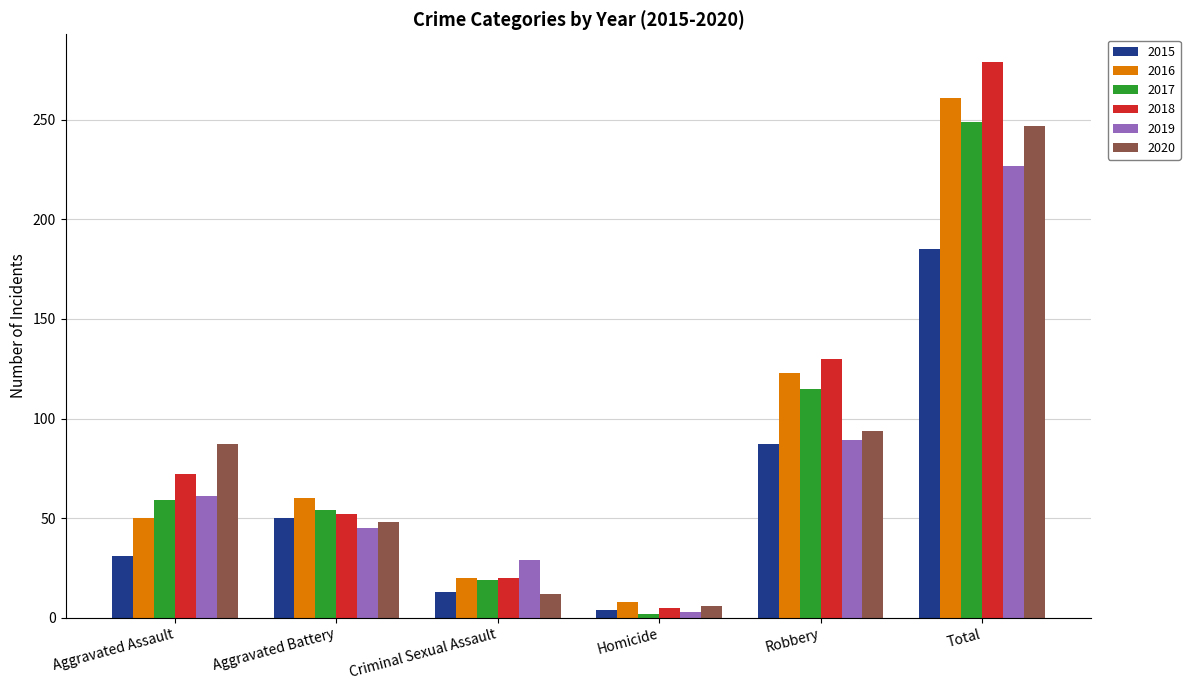

Rank the categories by 2020 value from highest to lowest.

Total, Robbery, Aggravated Assault, Aggravated Battery, Criminal Sexual Assault, Homicide